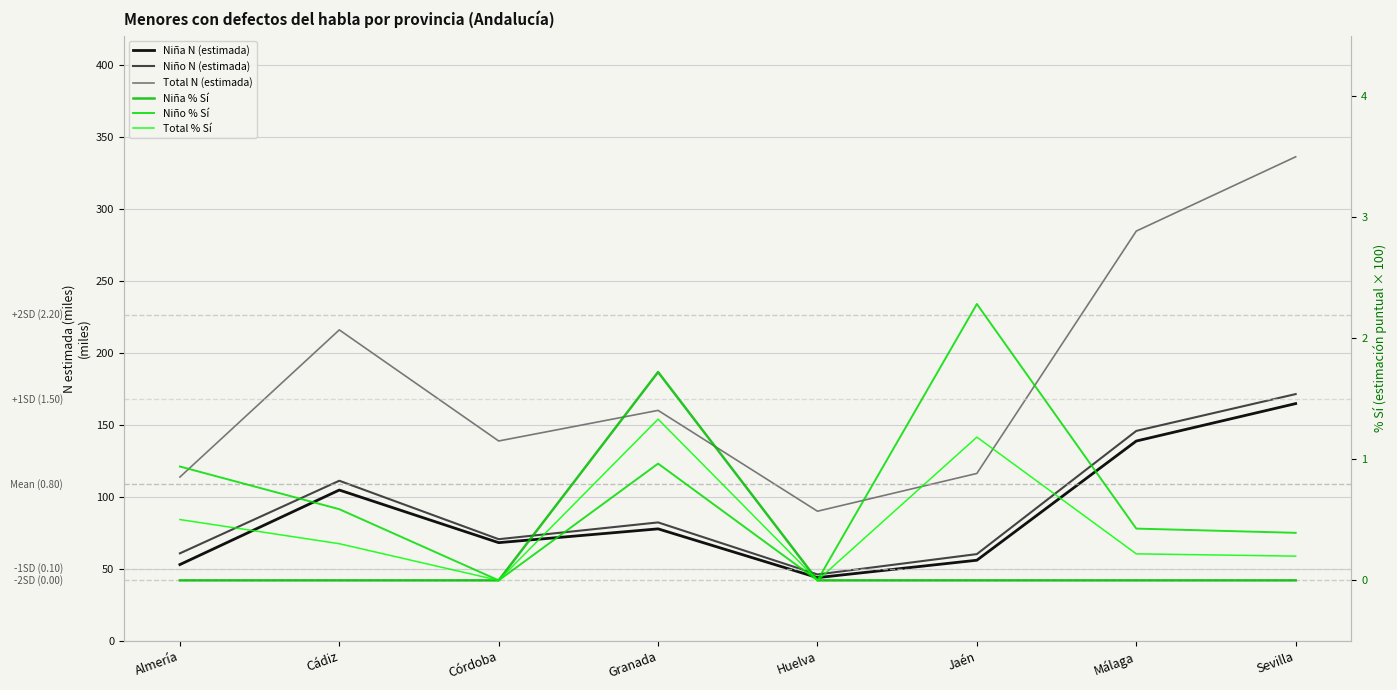

Reading left to right, extract all data points from this chart.

Niña N (estimada): Almería=53.0	Cádiz=104.7	Córdoba=68.2	Granada=77.8	Huelva=43.9	Jaén=56.0	Málaga=138.7	Sevilla=164.7
Niño N (estimada): Almería=60.8	Cádiz=111.2	Córdoba=70.6	Granada=82.2	Huelva=46.1	Jaén=60.2	Málaga=145.7	Sevilla=171.3
Total N (estimada): Almería=113.7	Cádiz=215.9	Córdoba=138.8	Granada=160.0	Huelva=90.0	Jaén=116.2	Málaga=284.5	Sevilla=336.0
Niña % Sí: Almería=0.0	Cádiz=0.0	Córdoba=0.0	Granada=1.7	Huelva=0.0	Jaén=0.0	Málaga=0.0	Sevilla=0.0
Niño % Sí: Almería=0.9	Cádiz=0.6	Córdoba=0.0	Granada=1.0	Huelva=0.0	Jaén=2.3	Málaga=0.4	Sevilla=0.4
Total % Sí: Almería=0.5	Cádiz=0.3	Córdoba=0.0	Granada=1.3	Huelva=0.0	Jaén=1.2	Málaga=0.2	Sevilla=0.2